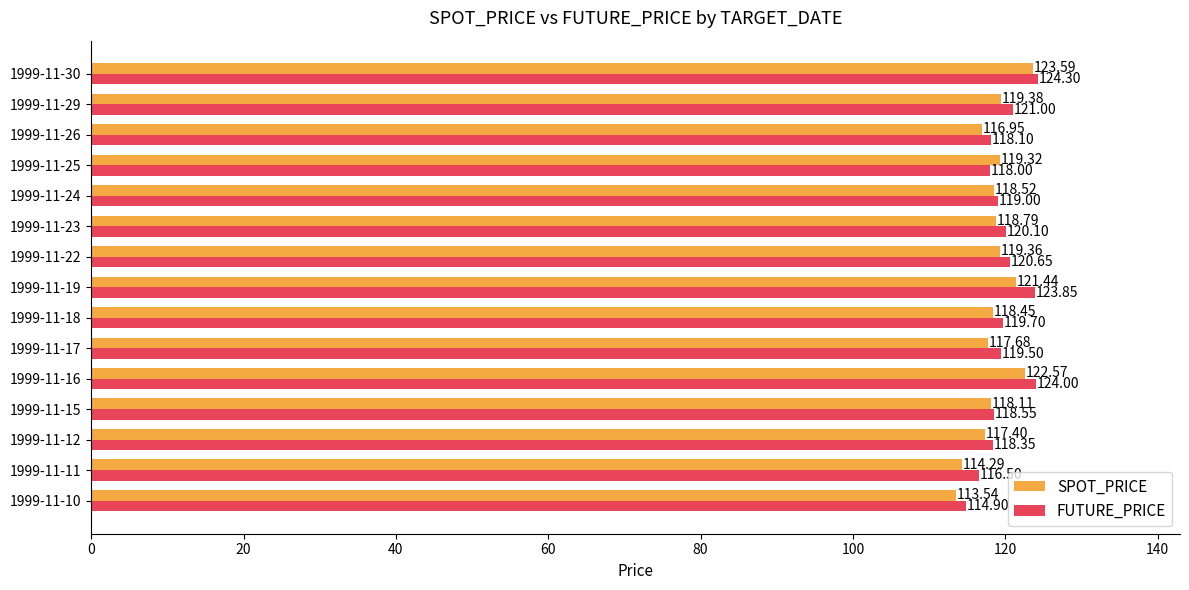

Is the value of SPOT_PRICE at 1999-11-26 greater than the value of FUTURE_PRICE at 1999-11-23?

No